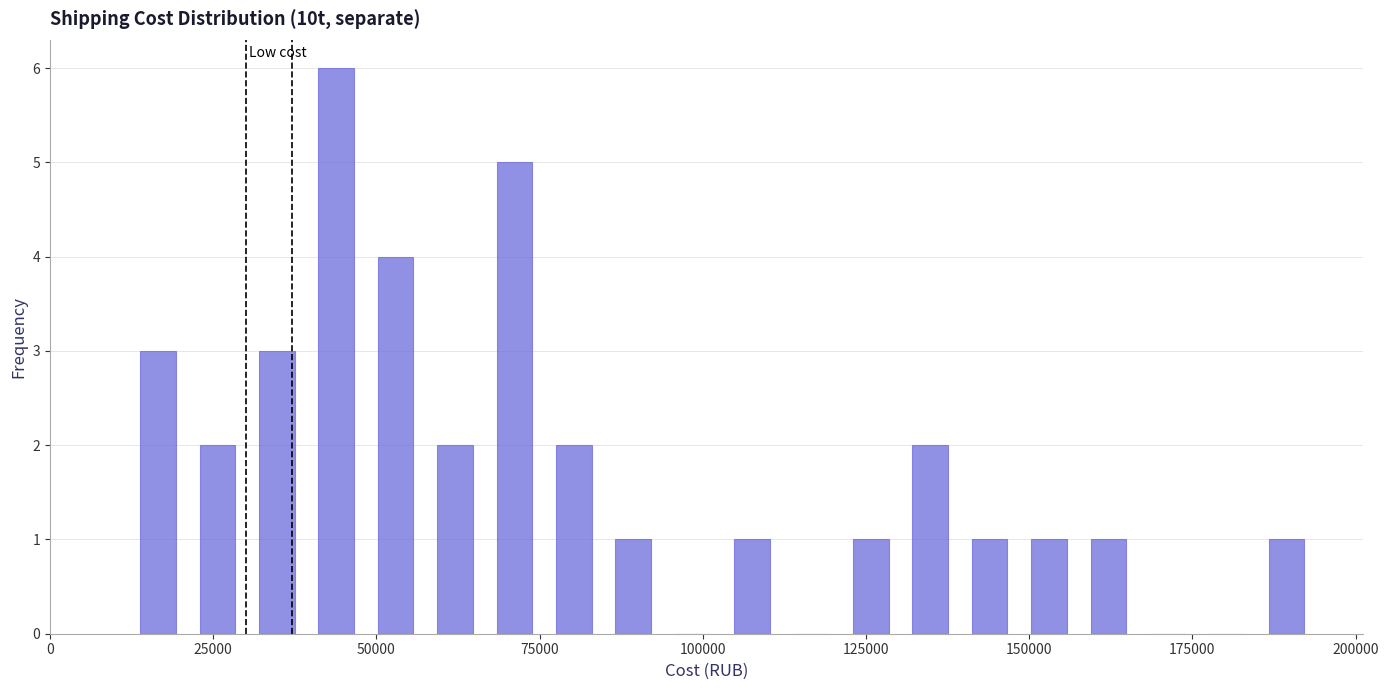

Read against the x-axis, roughly where is the centre of the tallest bar?

45000